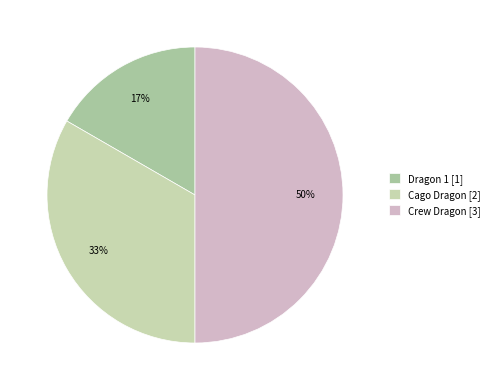

Does any single category account for the majority?

No